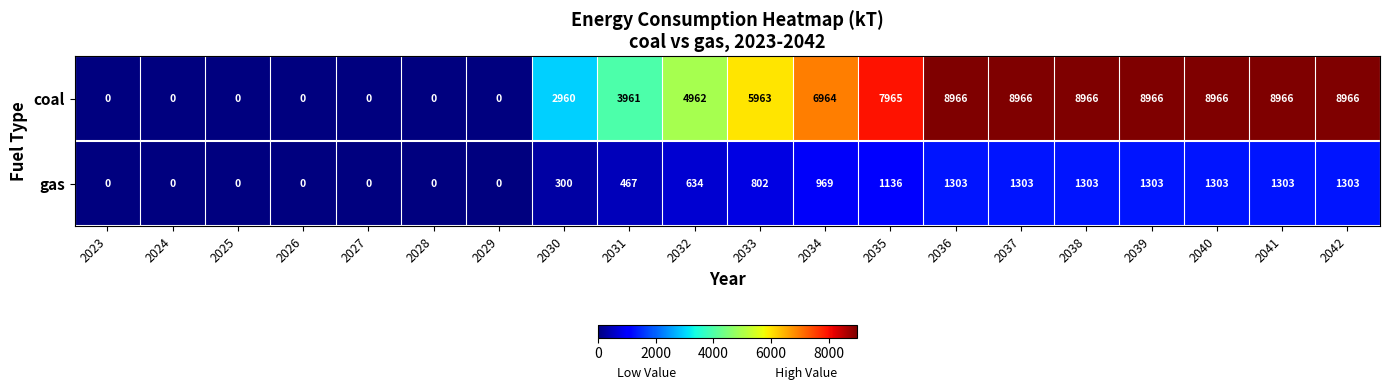

Which series has the largest range (max minus min)?

coal